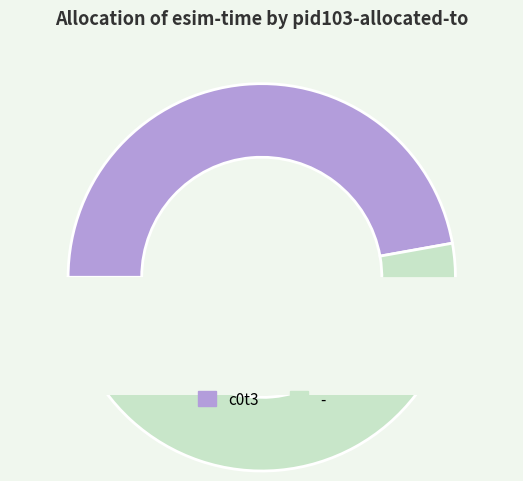

Which slice is the largest?

-